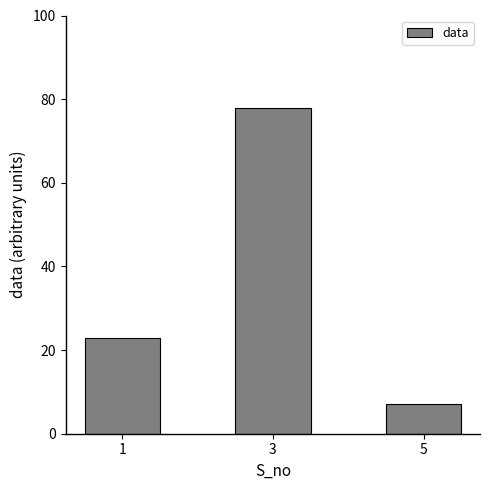

How many values are below 23?

1